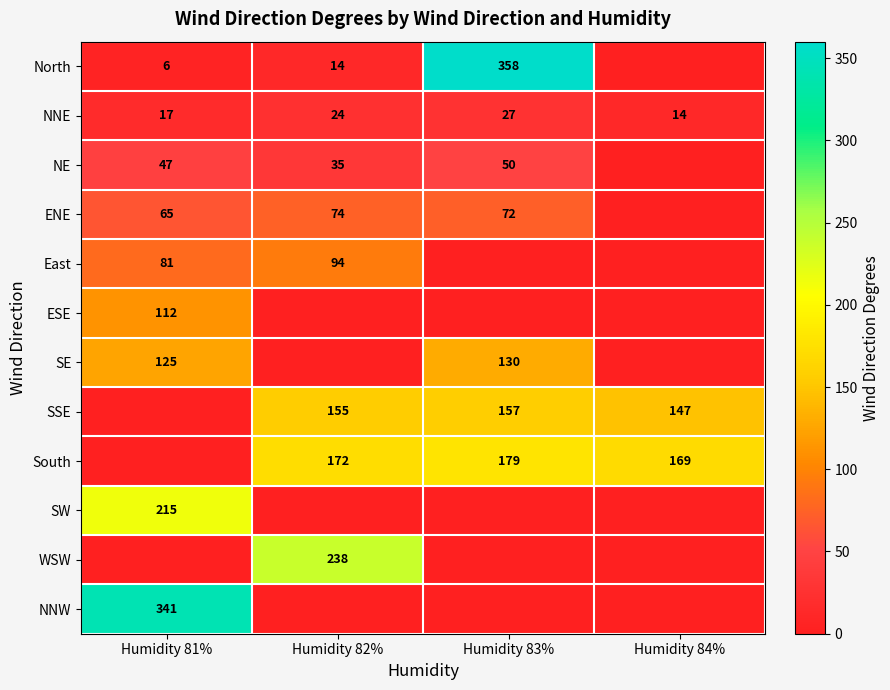

True or false: ENE has a value of 132 at Humidity 82%.

False